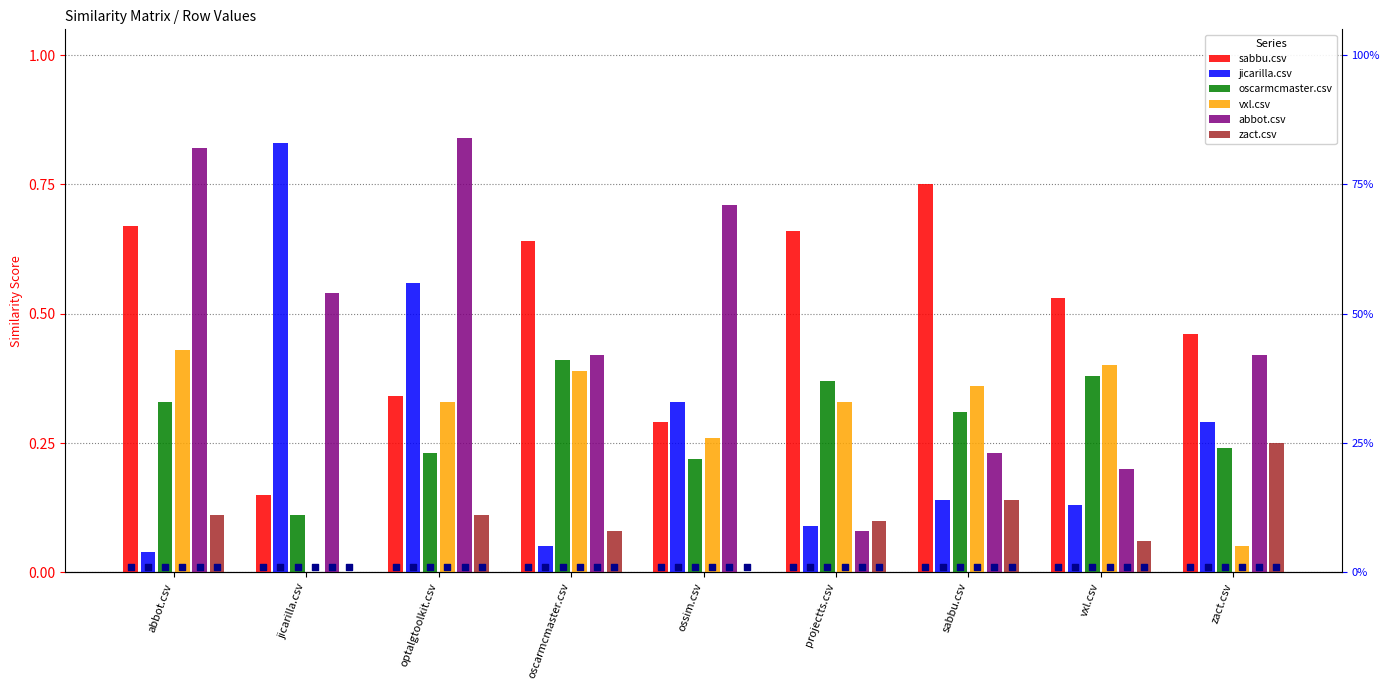

Which series contains the lowest Y value?

vxl.csv